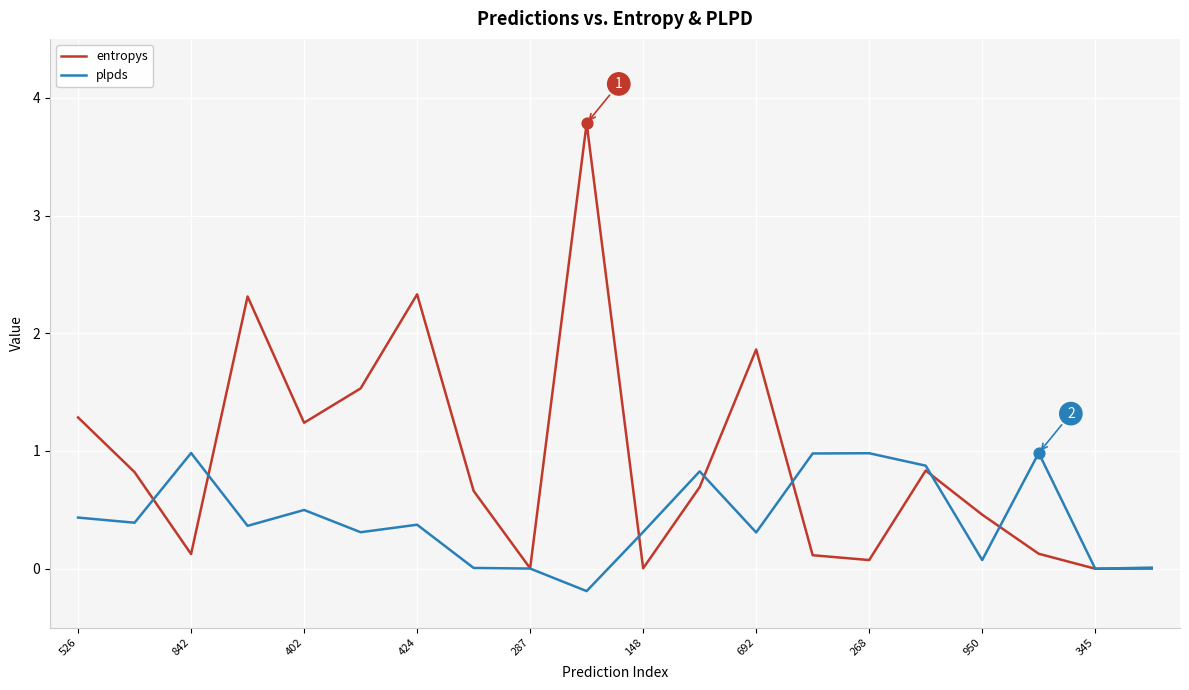

At how many categories does at least one series exceed 3?

1